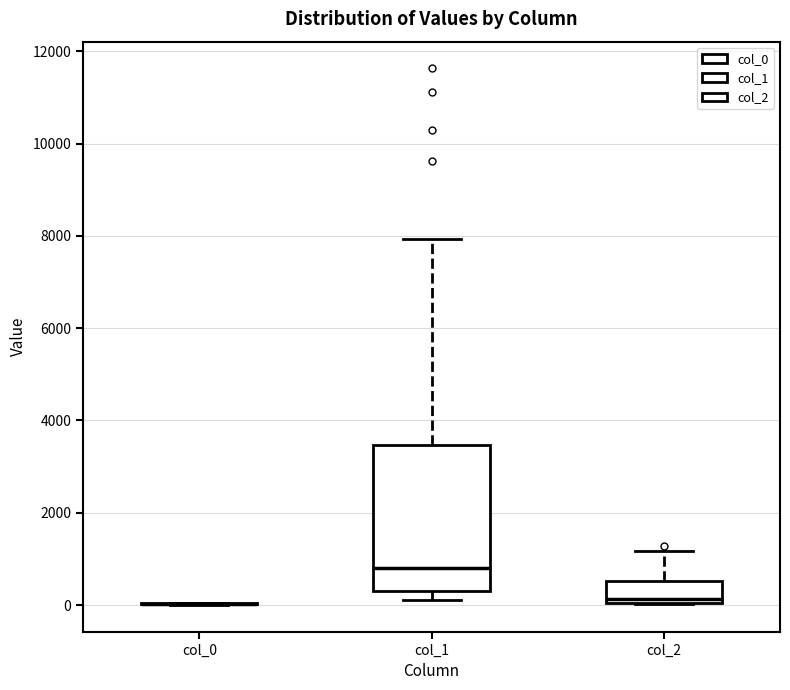

Reading left to right, transcribe this box plot: for each box, give where its median line is, the range the box spans, and where its two whiskers end, as read against the y-axis. The values are not printed on the chart, so give them approximately, as read against the axis.

col_0: box collapsed to a line at 0, whiskers 0 to 0
col_1: median 800, box 200 to 3400, whiskers 200 (just below the box's lower edge) to 8000
col_2: median 200, box 0 to 600, whiskers 0 to 1200